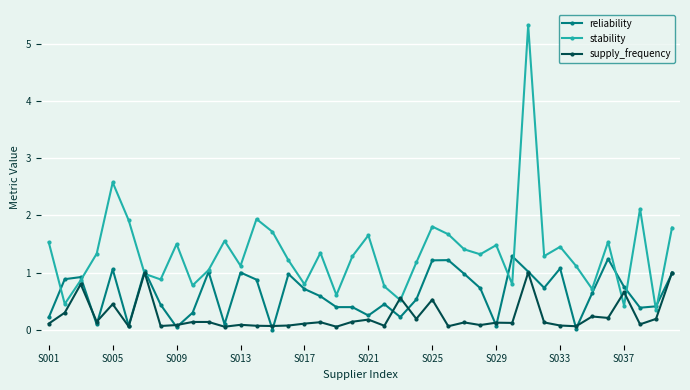

Which series has the largest total across all categories?

stability